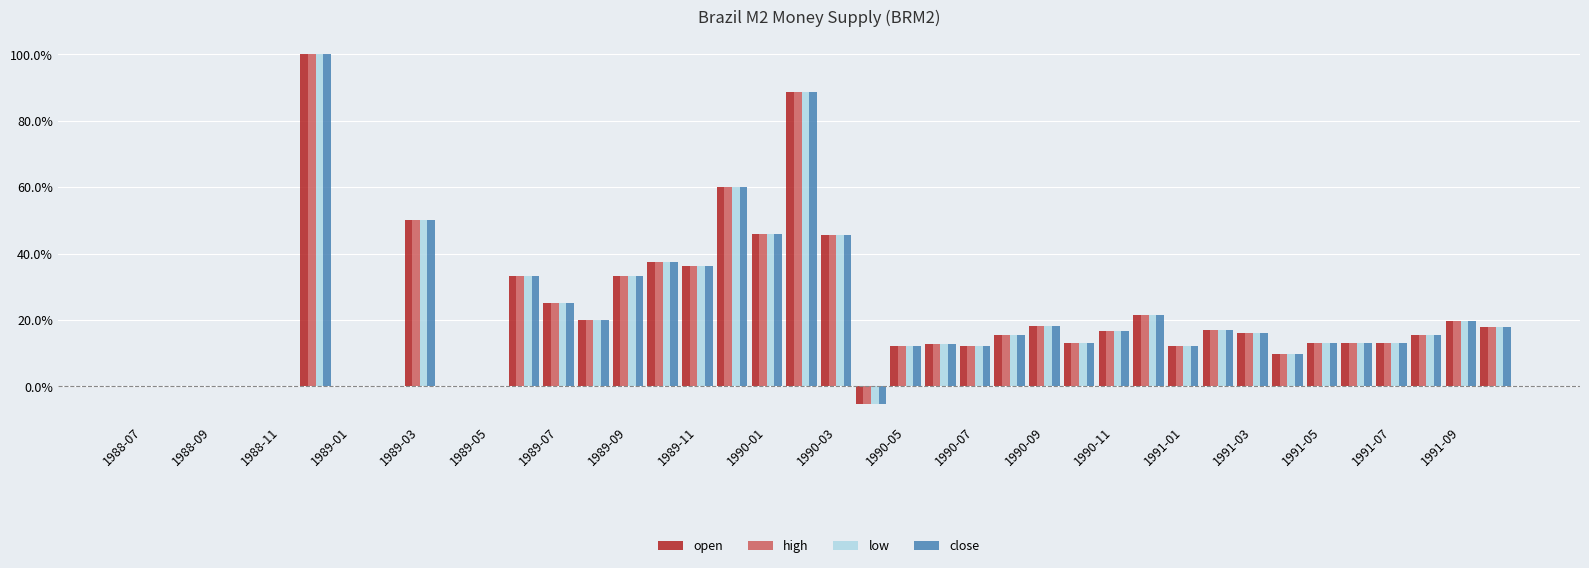

Count the number of data series in this chart.

4